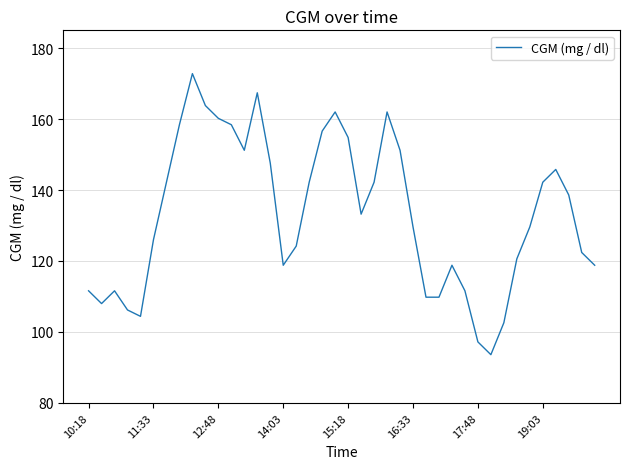

What is the difference between the maximum and minimum values?

79.2